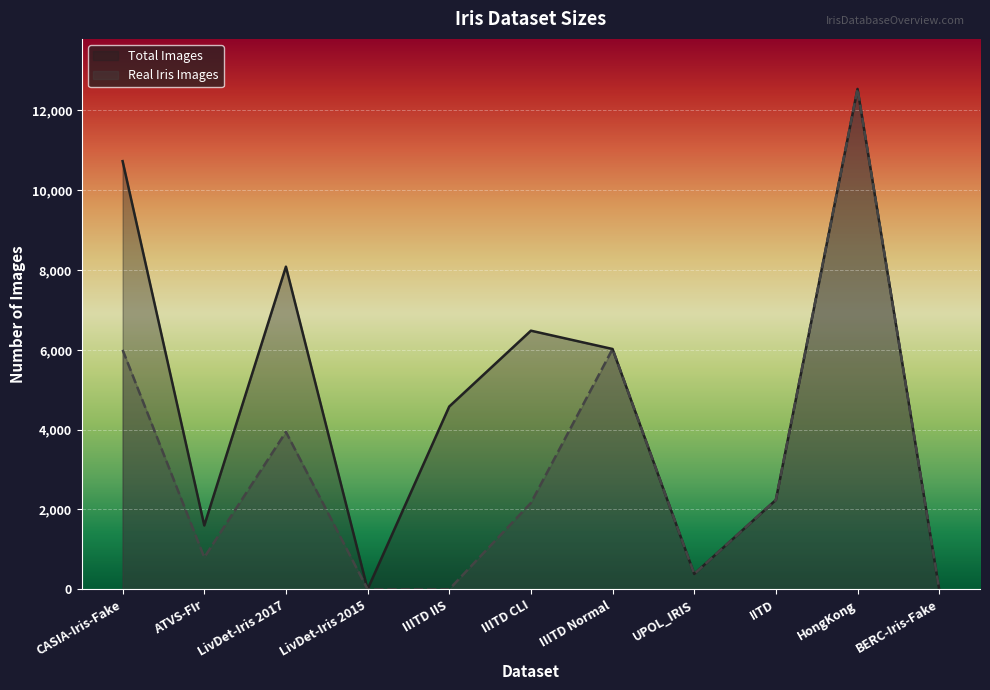

Rank the series by their average value, from highest to lowest.

Total Images, Real Iris Images